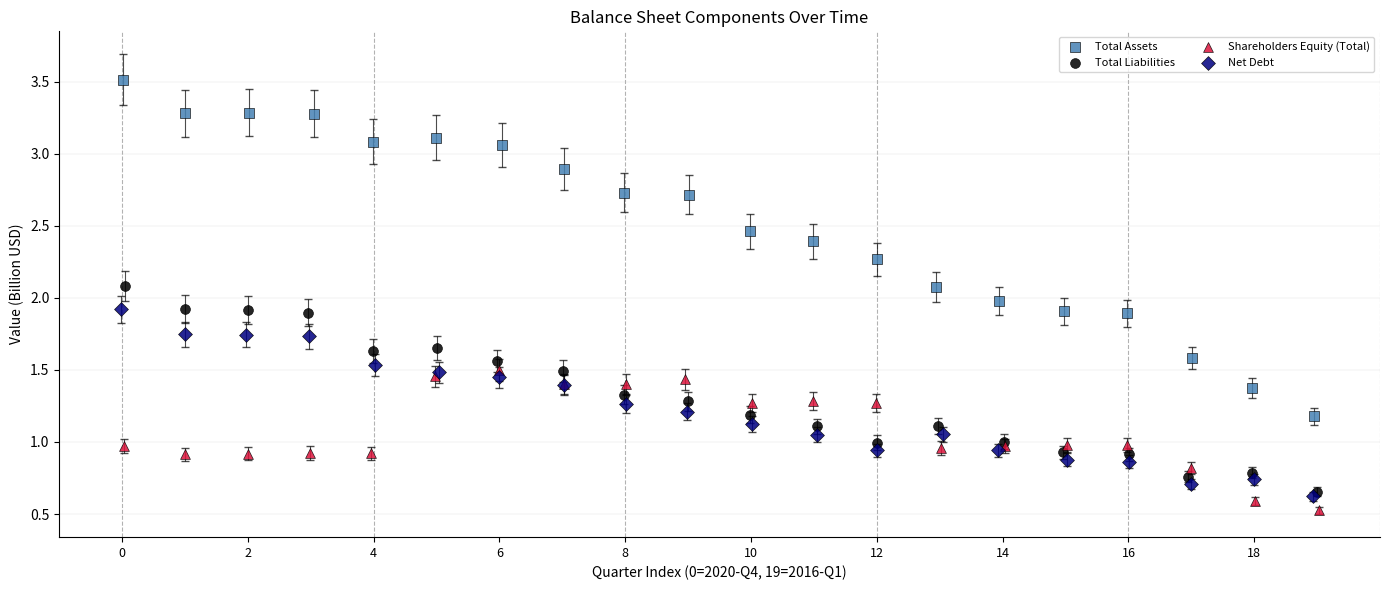

What are all the series names shown in the legend?

Total Assets, Total Liabilities, Shareholders Equity (Total), Net Debt